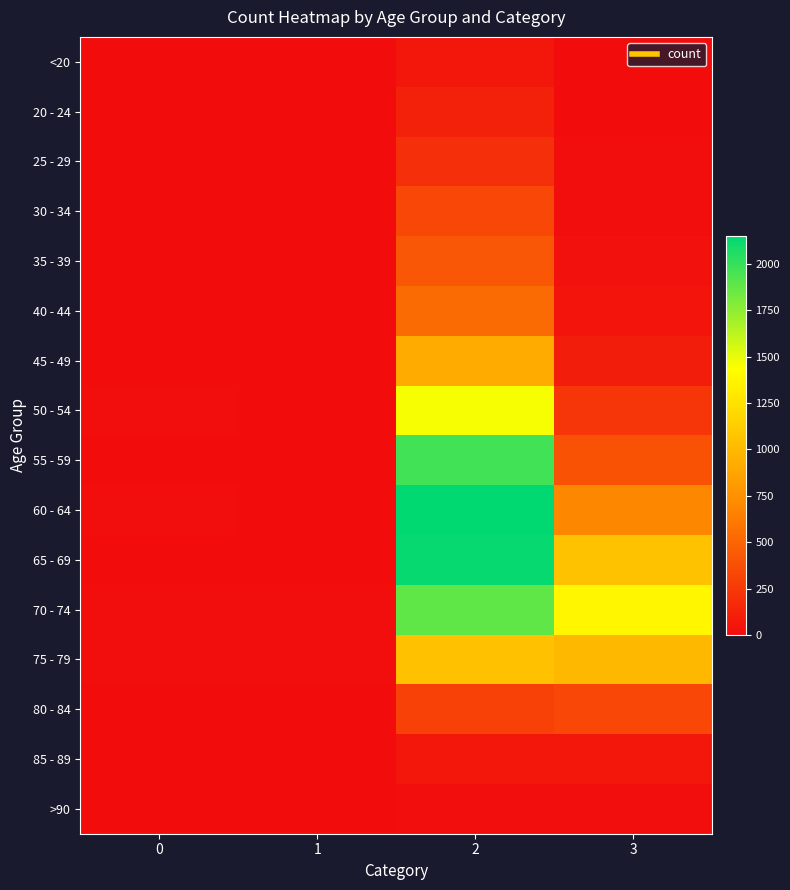

What is the total value across all series at 1?

60